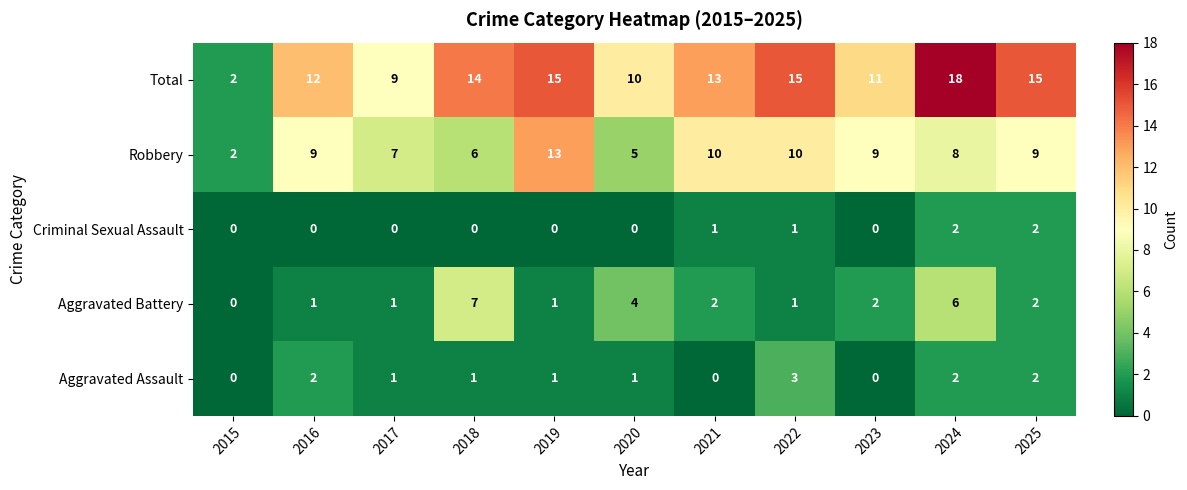

At 2016, list the series in order from largest to smallest.

Total, Robbery, Aggravated Assault, Aggravated Battery, Criminal Sexual Assault